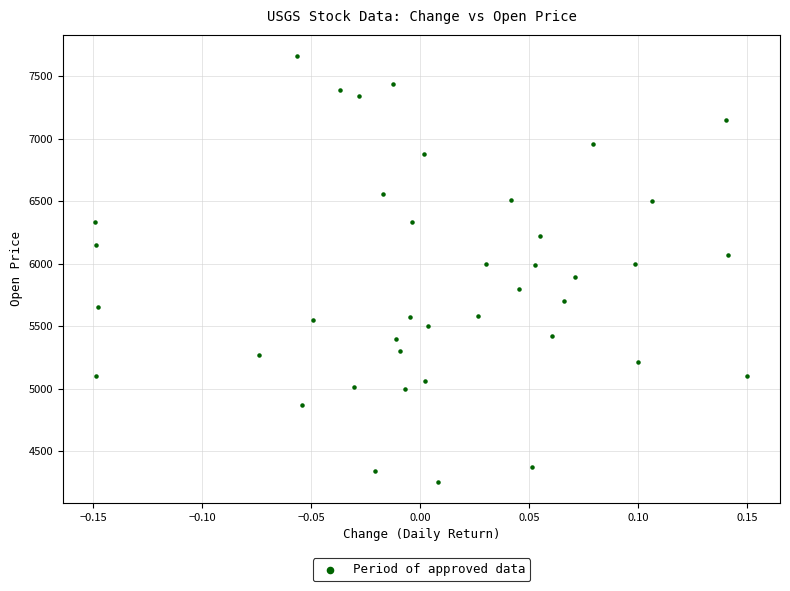

What is the range of Y values (max minus min)?

3405